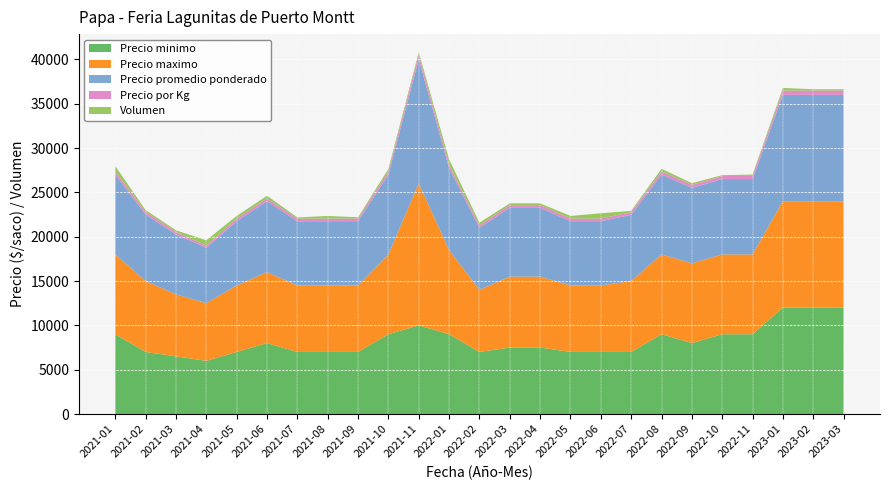

Reading left to right, transcribe all the data shown in this chart.

Precio minimo: 2021-01=9000	2021-02=7000	2021-03=6500	2021-04=6000	2021-05=7000	2021-06=8000	2021-07=7000	2021-08=7000	2021-09=7000	2021-10=9000	2021-11=10000	2022-01=9000	2022-02=7000	2022-03=7500	2022-04=7500	2022-05=7000	2022-06=7000	2022-07=7000	2022-08=9000	2022-09=8000	2022-10=9000	2022-11=9000	2023-01=12000	2023-02=12000	2023-03=12000
Precio maximo: 2021-01=9000	2021-02=8000	2021-03=7000	2021-04=6500	2021-05=7500	2021-06=8000	2021-07=7500	2021-08=7500	2021-09=7500	2021-10=9000	2021-11=16000	2022-01=9500	2022-02=7000	2022-03=8000	2022-04=8000	2022-05=7500	2022-06=7500	2022-07=8000	2022-08=9000	2022-09=9000	2022-10=9000	2022-11=9000	2023-01=12000	2023-02=12000	2023-03=12000
Precio promedio ponderado: 2021-01=9000	2021-02=7500	2021-03=6750	2021-04=6250	2021-05=7250	2021-06=8000	2021-07=7233	2021-08=7250	2021-09=7250	2021-10=9000	2021-11=14000	2022-01=9250	2022-02=7000	2022-03=7750	2022-04=7750	2022-05=7250	2022-06=7250	2022-07=7467	2022-08=9000	2022-09=8500	2022-10=8500	2022-11=8500	2023-01=12000	2023-02=12000	2023-03=12000
Precio por Kg: 2021-01=360	2021-02=300	2021-03=270	2021-04=250	2021-05=290	2021-06=320	2021-07=289	2021-08=290	2021-09=290	2021-10=360	2021-11=560	2022-01=370	2022-02=280	2022-03=310	2022-04=310	2022-05=290	2022-06=290	2022-07=299	2022-08=360	2022-09=340	2022-10=340	2022-11=360	2023-01=480	2023-02=480	2023-03=480
Volumen: 2021-01=600	2021-02=200	2021-03=200	2021-04=600	2021-05=300	2021-06=300	2021-07=150	2021-08=300	2021-09=150	2021-10=300	2021-11=250	2022-01=600	2022-02=300	2022-03=200	2022-04=200	2022-05=300	2022-06=600	2022-07=150	2022-08=300	2022-09=200	2022-10=100	2022-11=150	2023-01=300	2023-02=150	2023-03=150